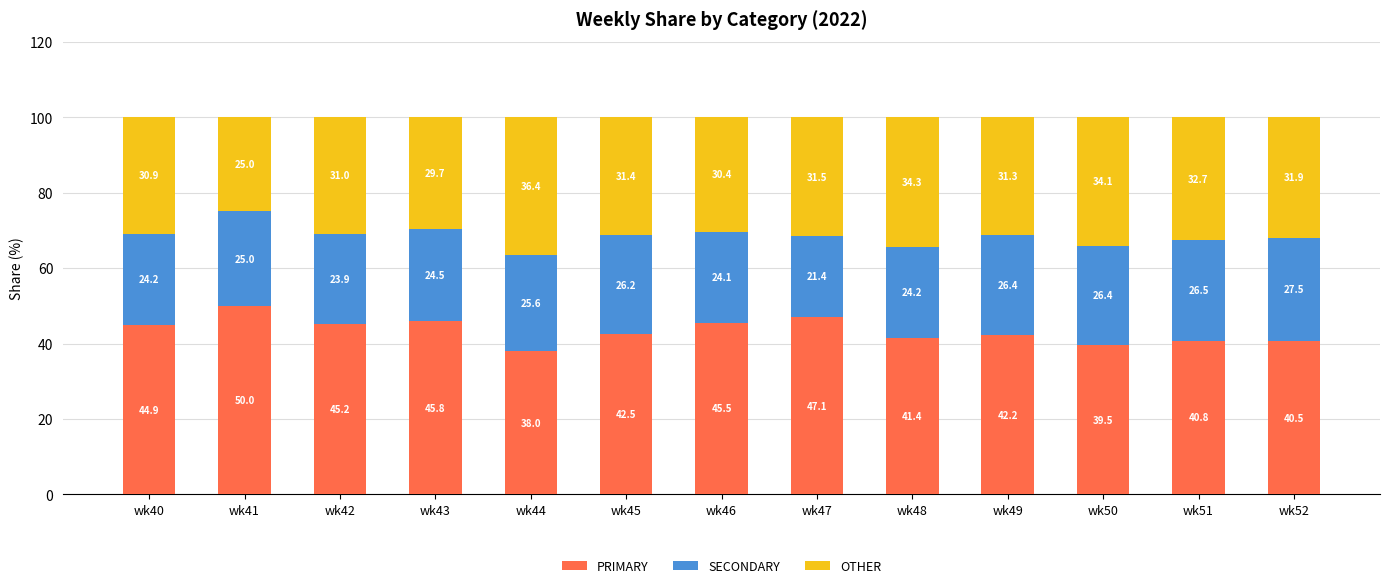

True or false: PRIMARY has a value of 45.2 at wk42.

True